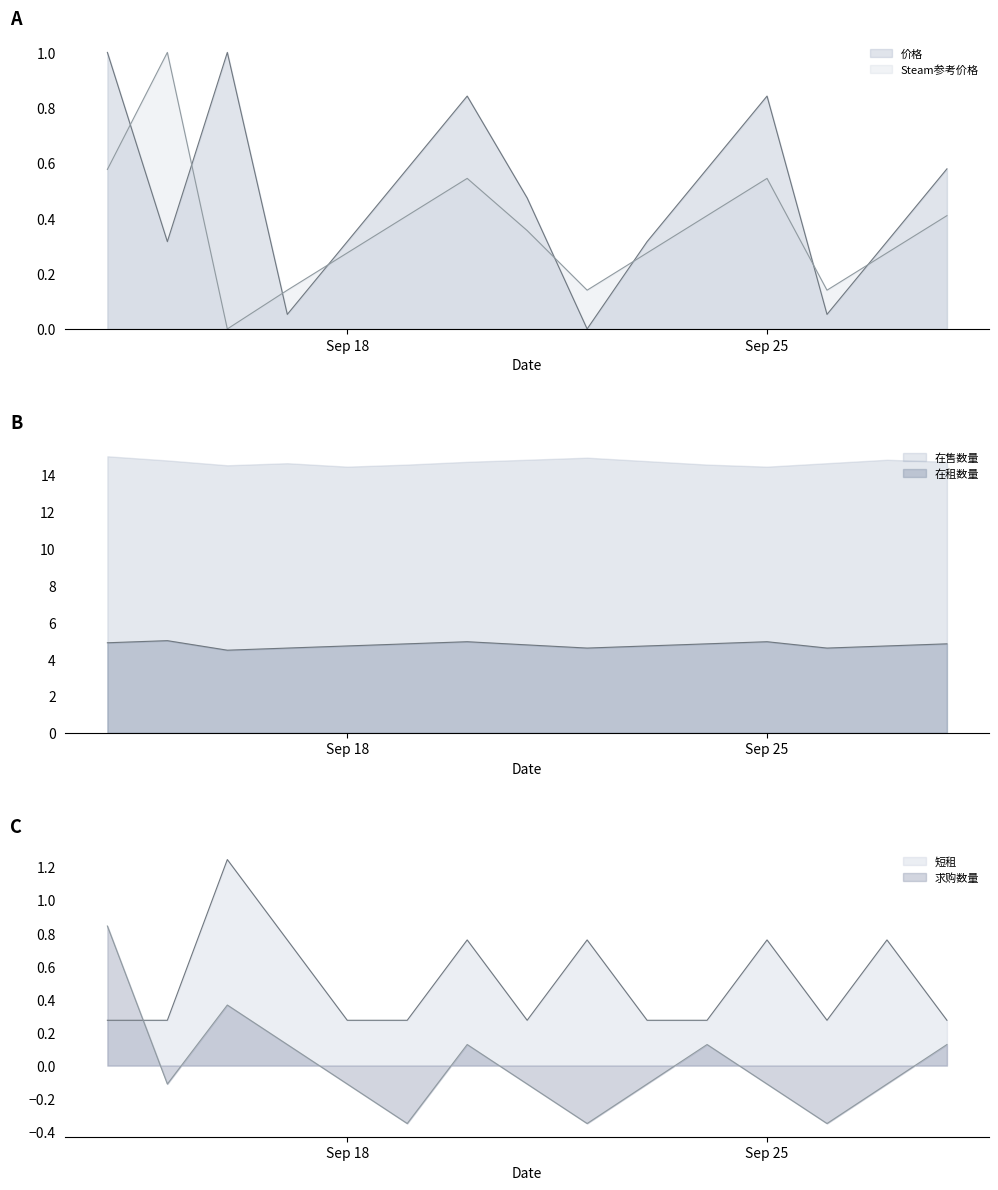

What is the maximum value shown in the chart?

5.0